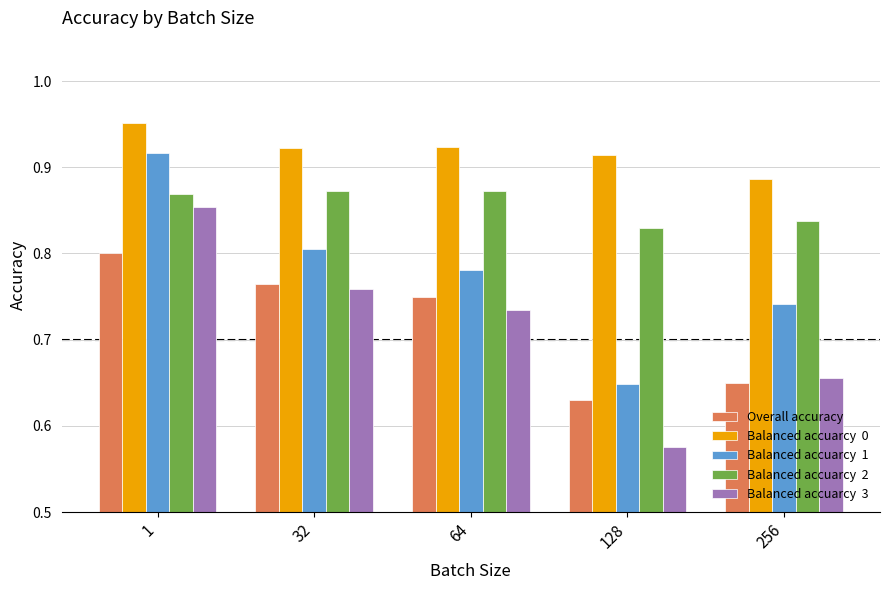

At which category does the chart reach its minimum across all series?

128